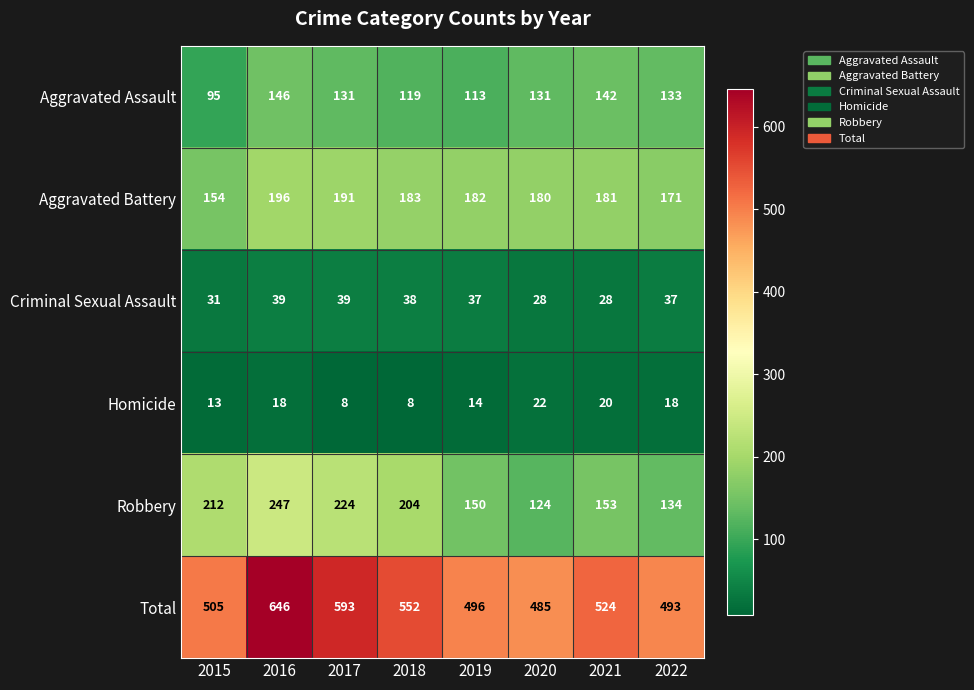

At how many categories does at least one series exceed 630?

1